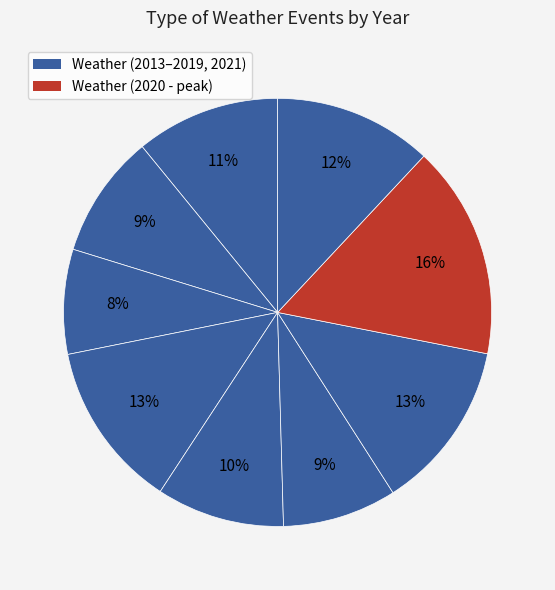

How many slices are in this pie chart?

9